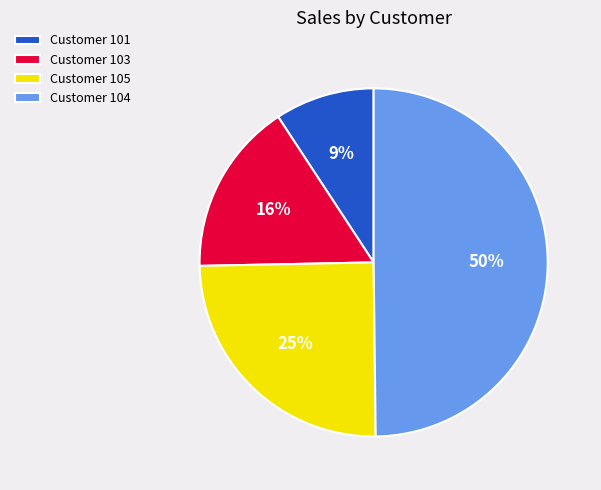

Approximately how many times larger is the value at Customer 101 compared to Customer 105?

0.4